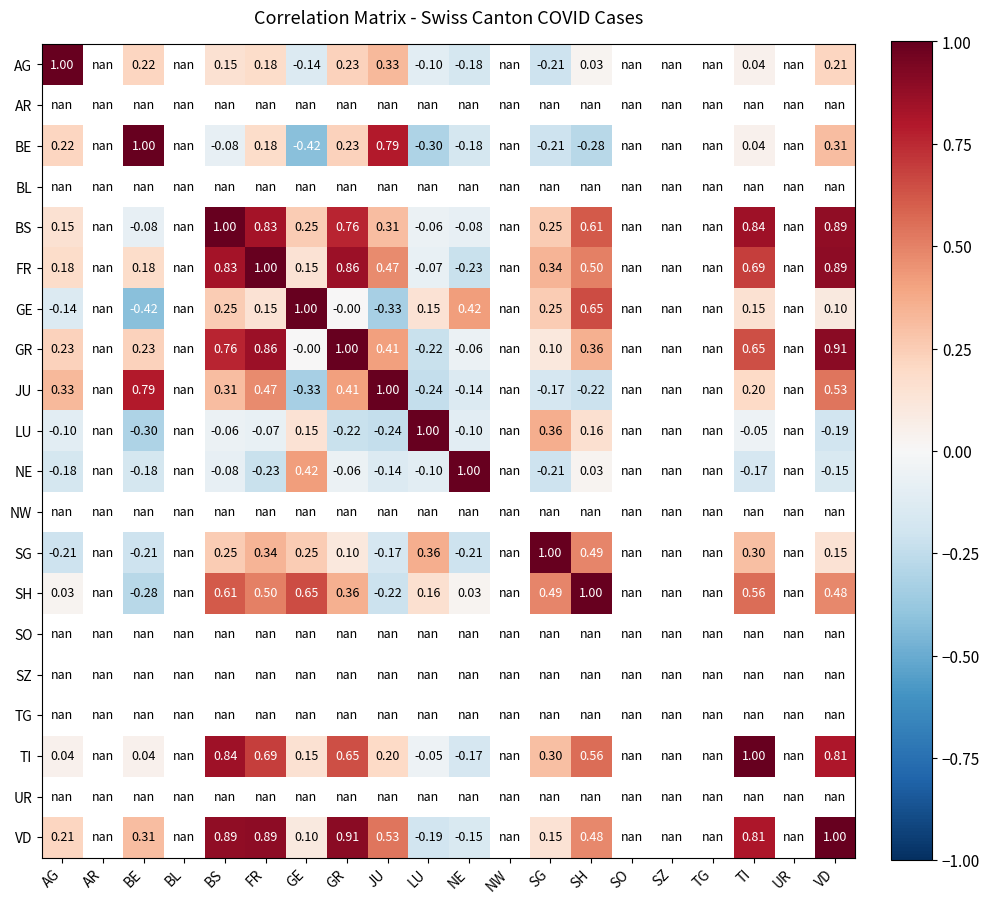

True or false: FR has a value of 0.9 at VD.

True